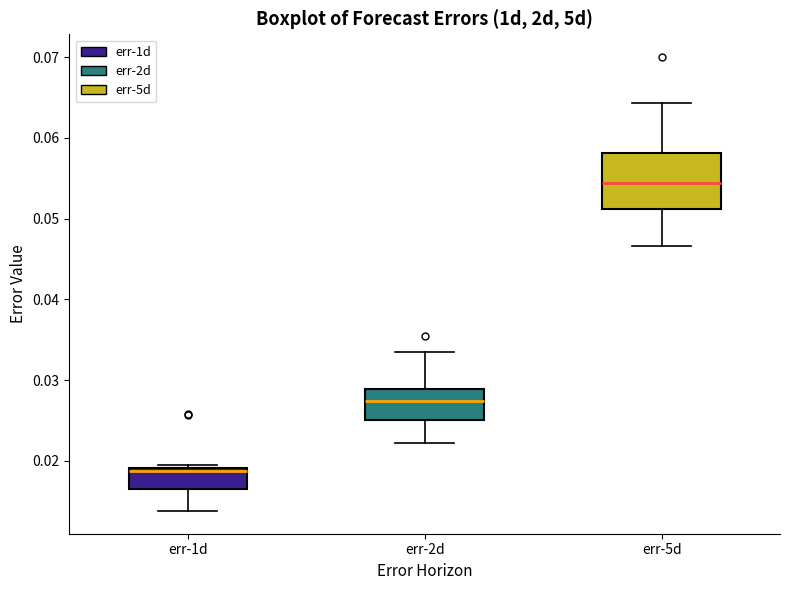

Reading left to right, transcribe this box plot: for each box, give where its median line is, the range the box spans, and where its two whiskers end, as read against the y-axis. The values are not printed on the chart, so give them approximately, as read against the axis.

err-1d: median 0.019 (just below the box's upper edge), box 0.017 to 0.019, whiskers 0.014 to 0.020
err-2d: median 0.027, box 0.025 to 0.029, whiskers 0.022 to 0.034
err-5d: median 0.054, box 0.051 to 0.058, whiskers 0.047 to 0.064